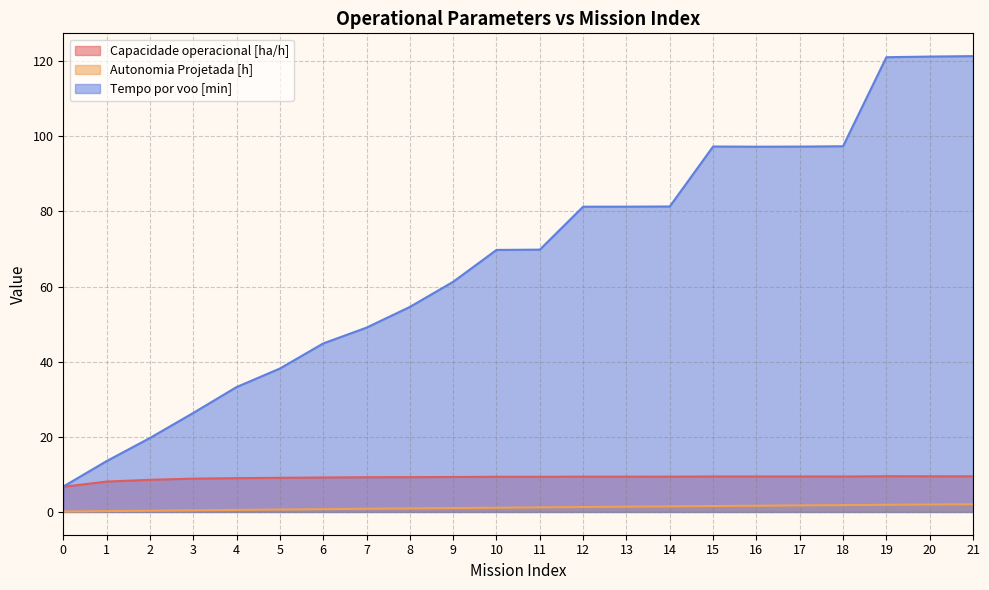

How many lines are shown in the chart?

3